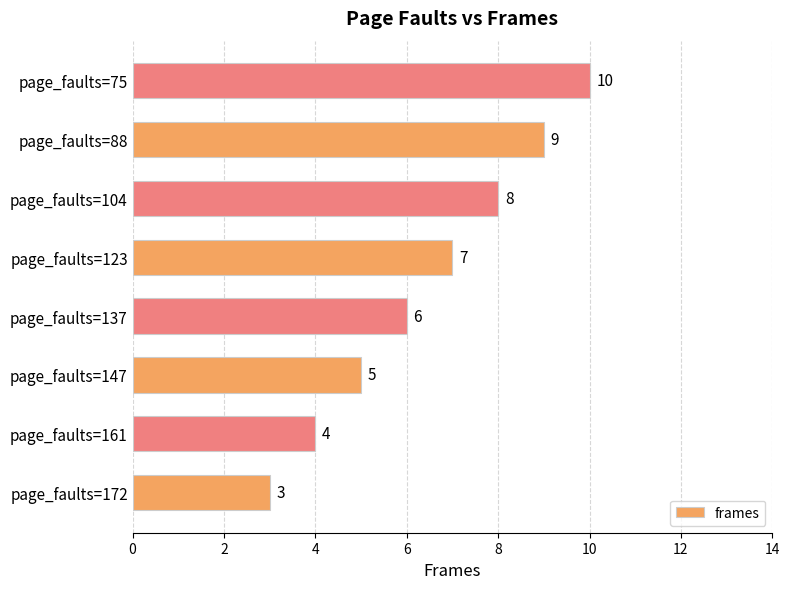

Rank the categories by value from highest to lowest.

page_faults=75, page_faults=88, page_faults=104, page_faults=123, page_faults=137, page_faults=147, page_faults=161, page_faults=172